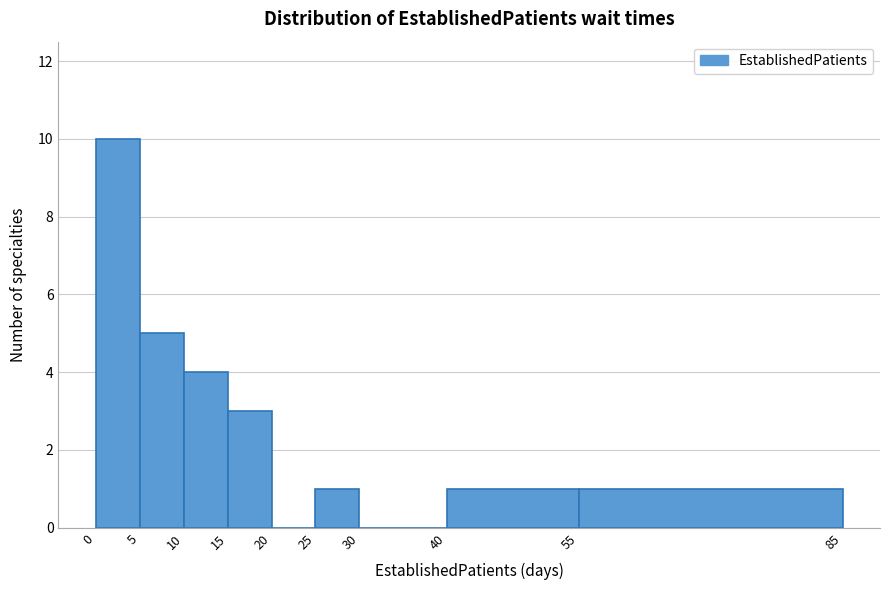

Over which range of the x-axis is the bar tallest?

0 to 5